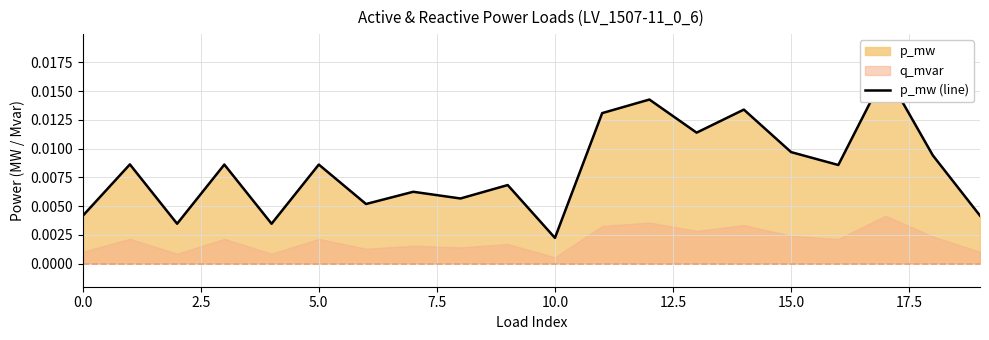

At which label is the value closest to 0?

10